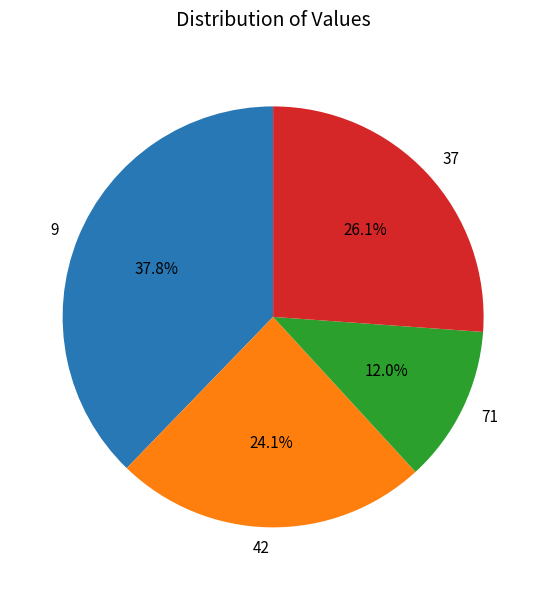

What percentage is NOT represented by 9?

62.2%